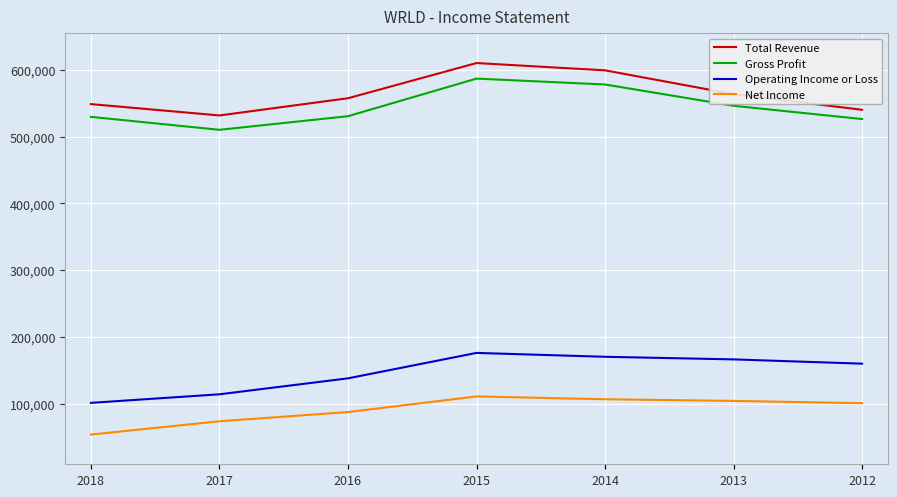

What is the sum of all Gross Profit values?

3807900